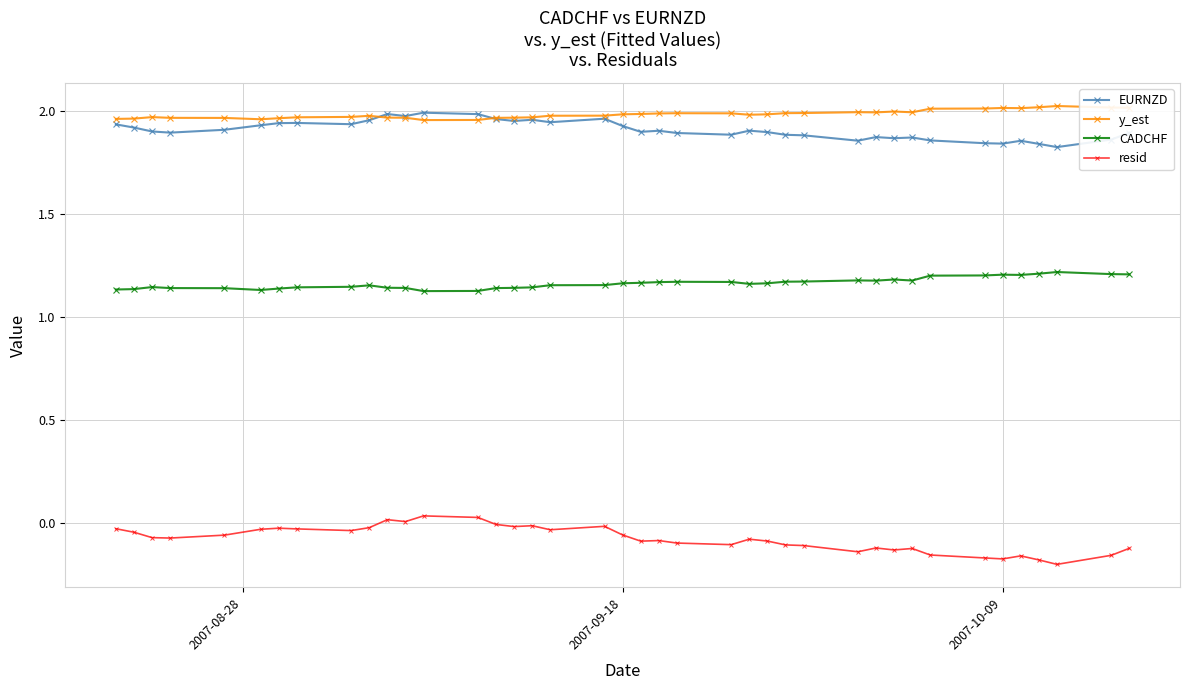

True or false: y_est and resid intersect in this chart.

False